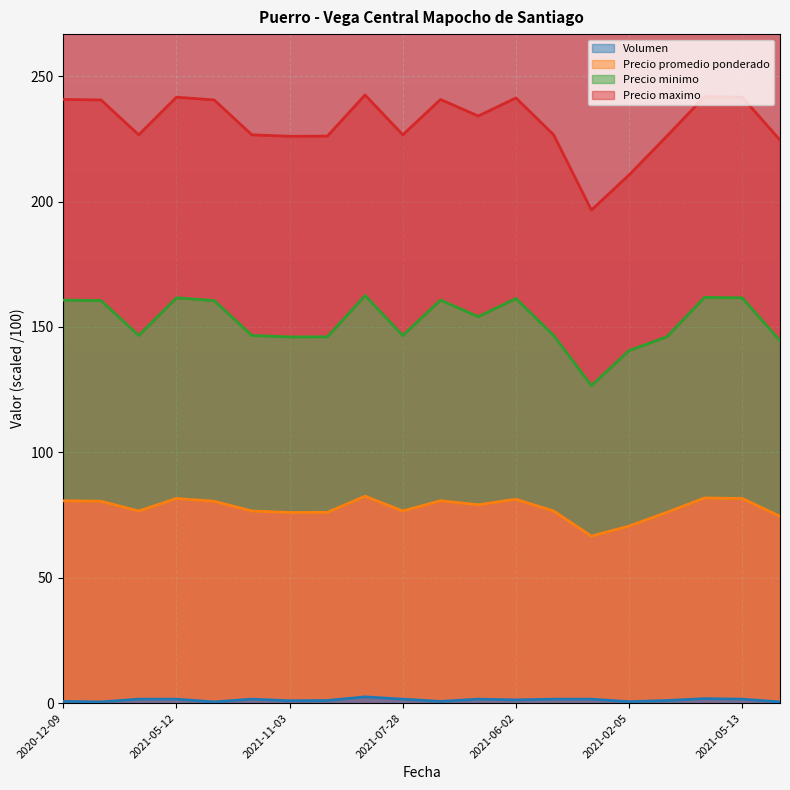

Which has a higher value, 2021-01-07 or 2020-12-02?

2021-01-07